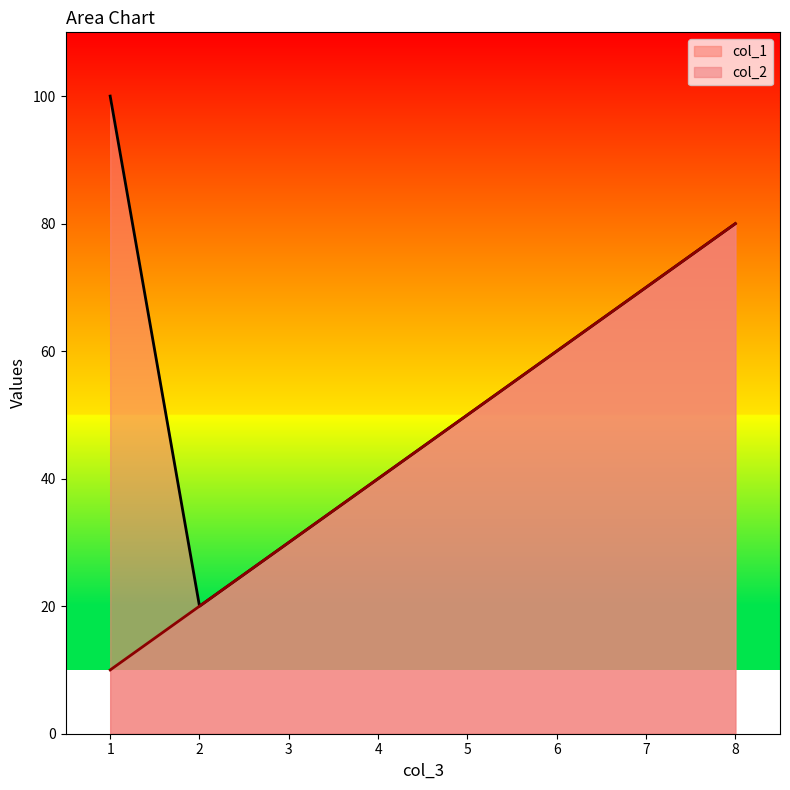

Reading left to right, extract all data points from this chart.

col_1: 100	20	30	40	50	60	70	80
col_2: 10	20	30	40	50	60	70	80